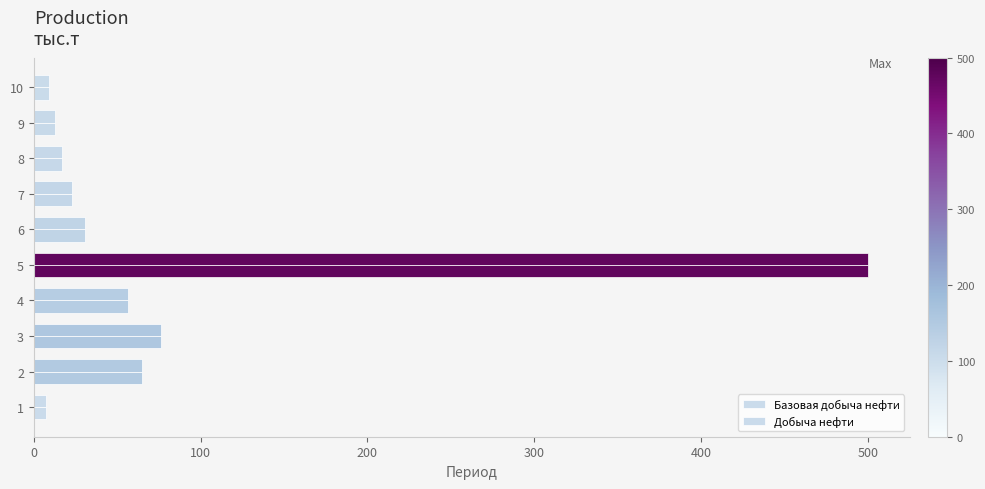

How many values in the Базовая добыча нефти series are below 30?

5